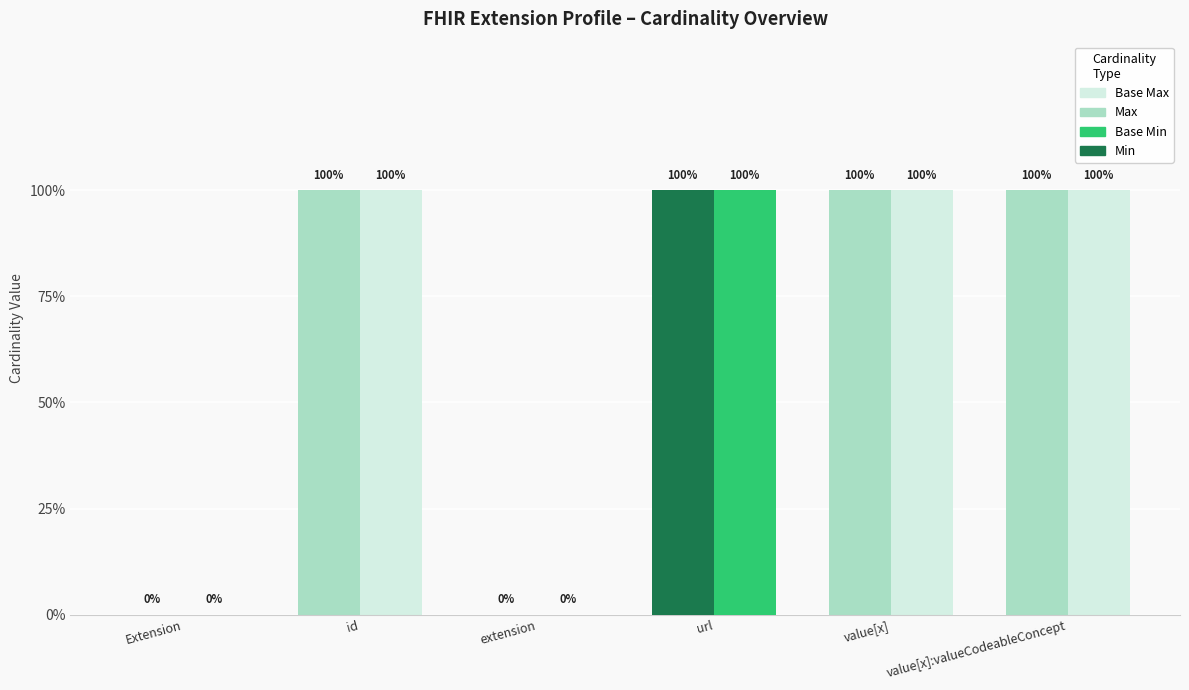

Does the chart contain stacked bars?

No